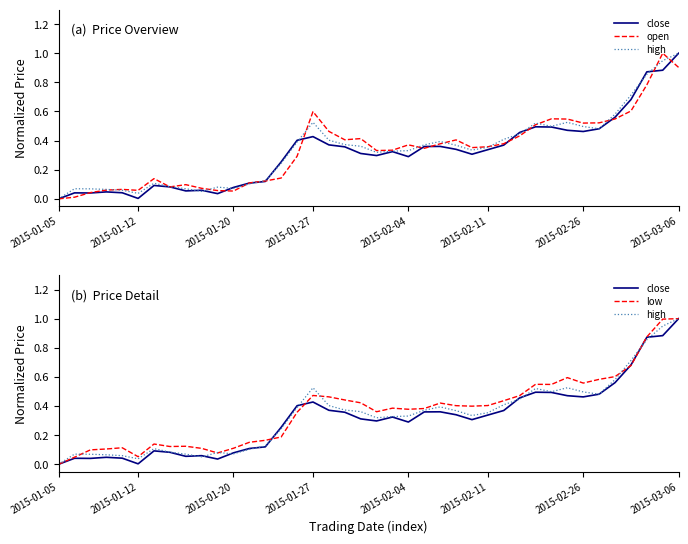

What is the difference between the maximum and minimum values in the high series?

1.0